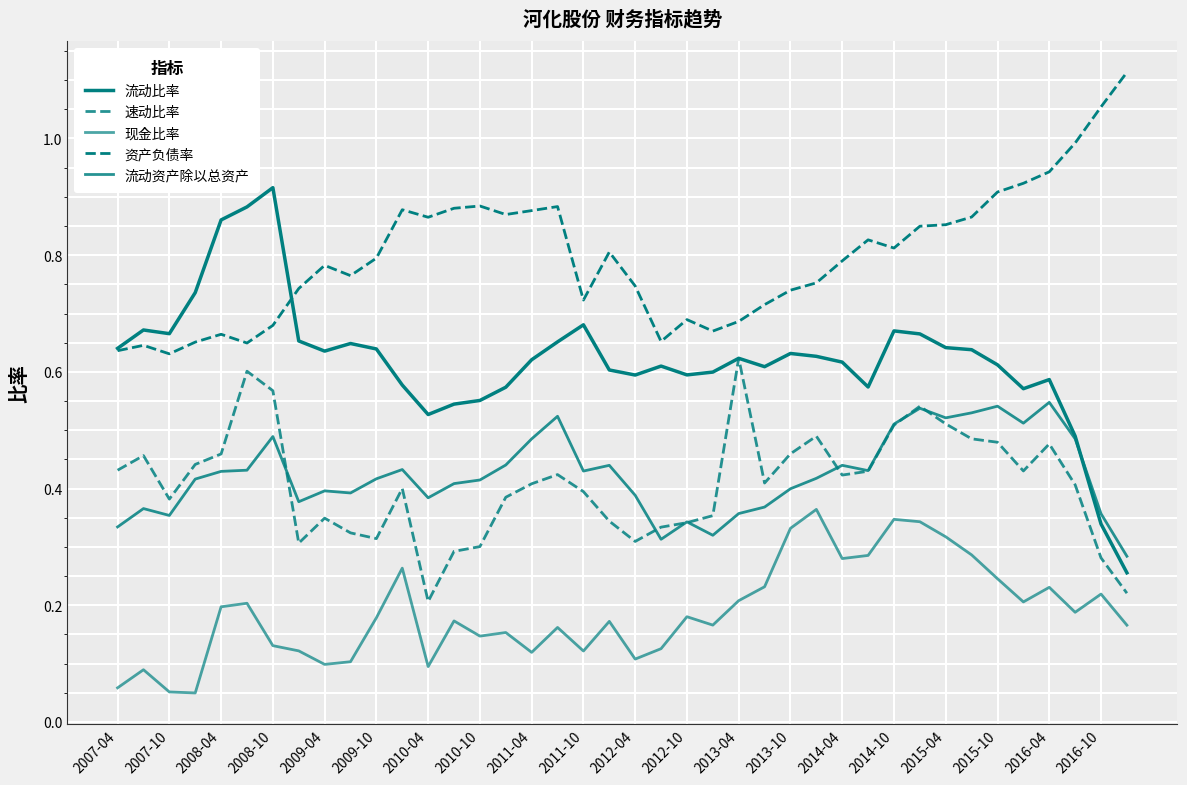

What is the value of the 流动资产除以总资产 point at the 11th from the left?

0.4